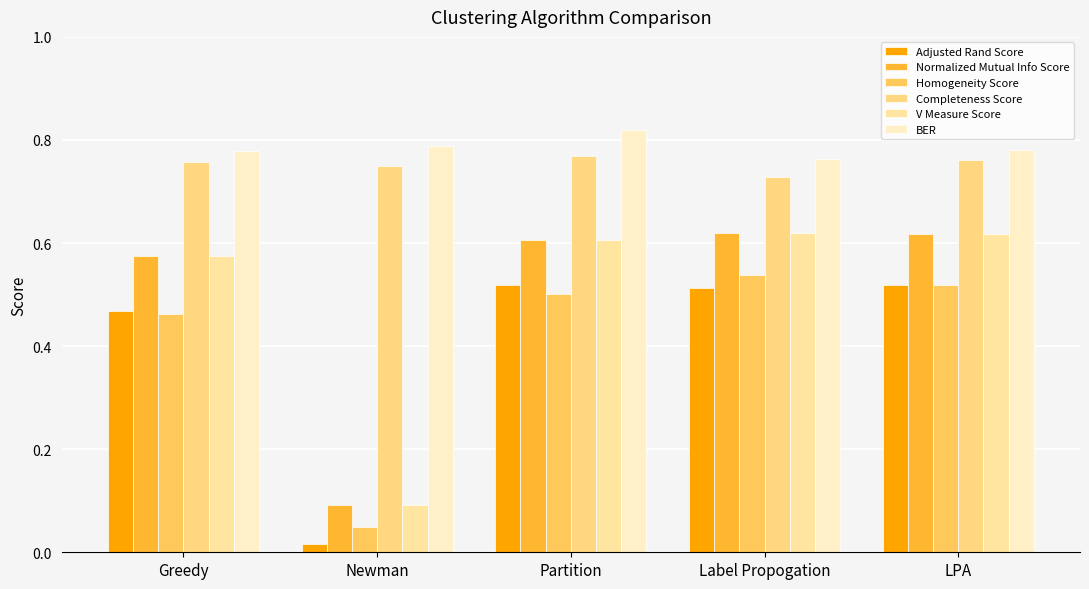

Which series has the largest total across all categories?

BER